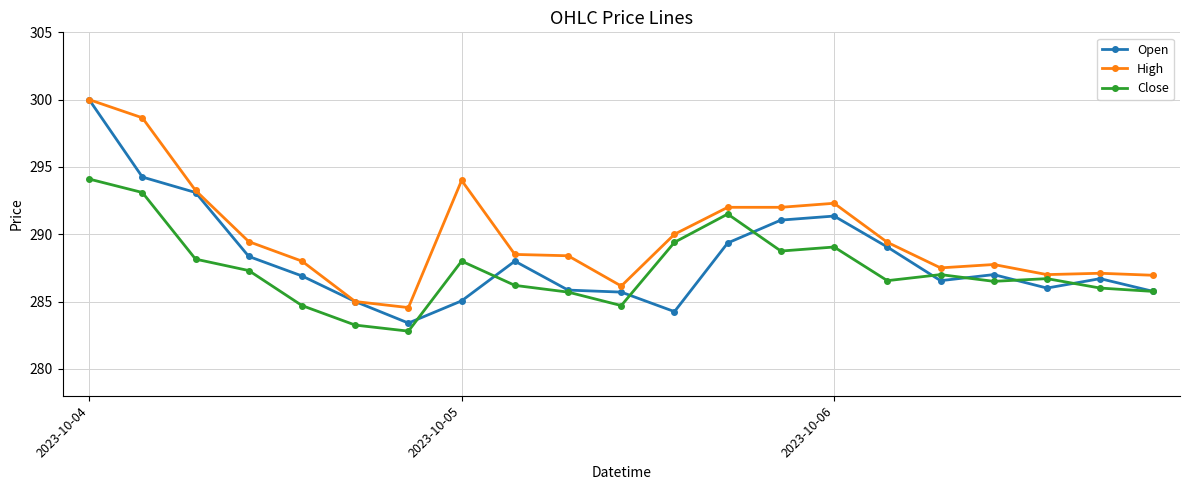

True or false: Open has more than 2 points higher than both neighbors.

True